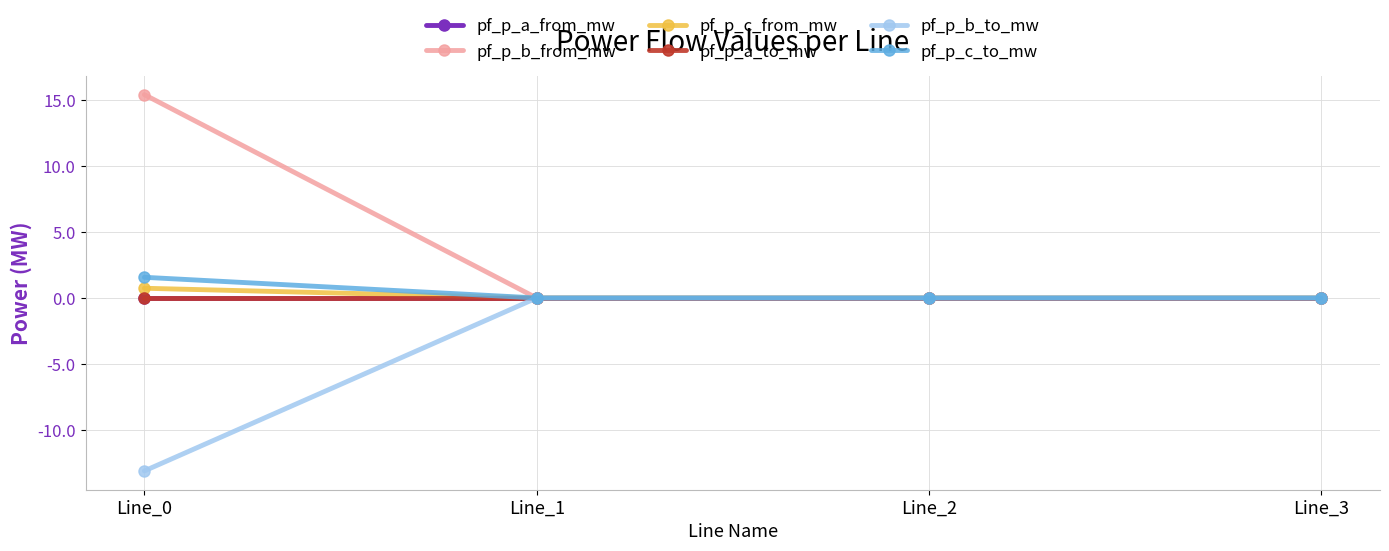

At which label does pf_p_c_to_mw first exceed 0?

Line_0